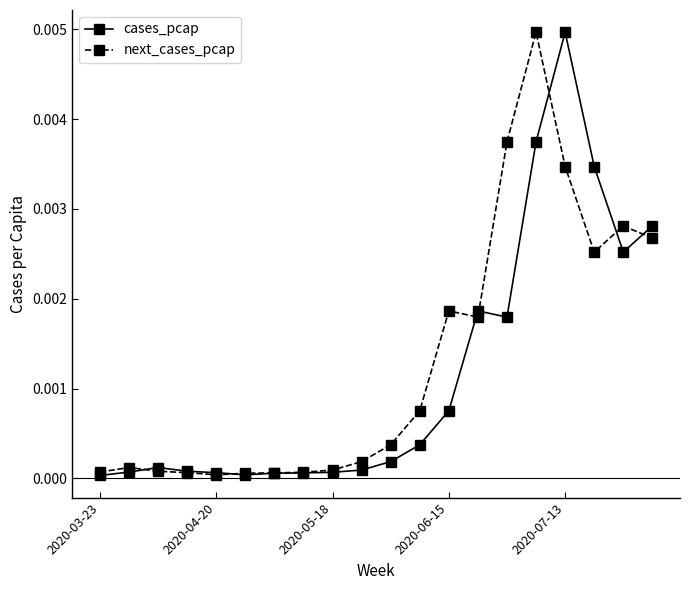

True or false: cases_pcap has more than 1 points higher than both neighbors.

True